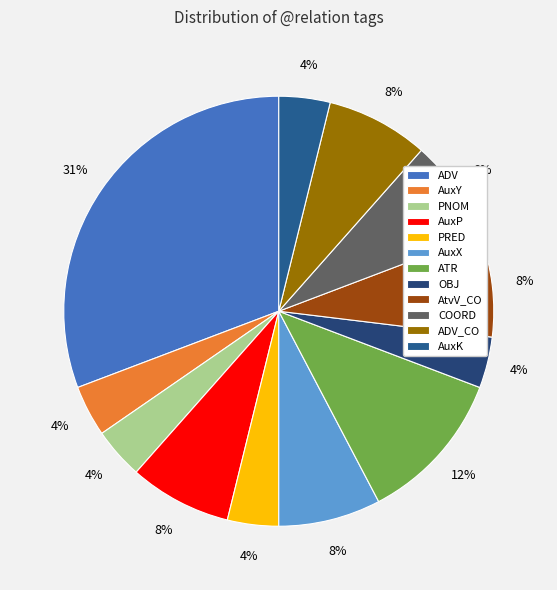

Is the sum of AuxP and ATR greater than half?

No